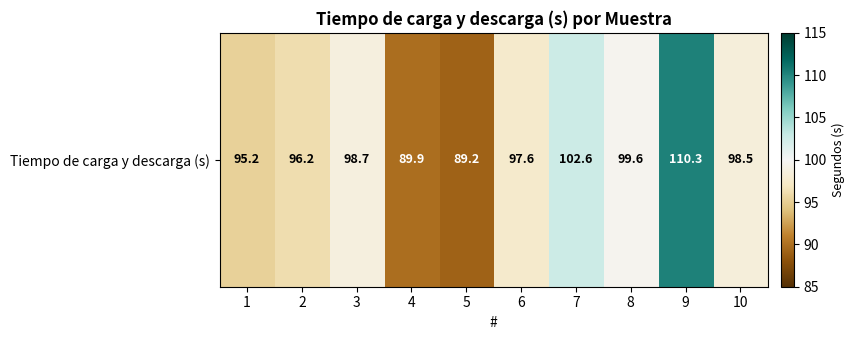

What is the smallest value displayed?

89.2